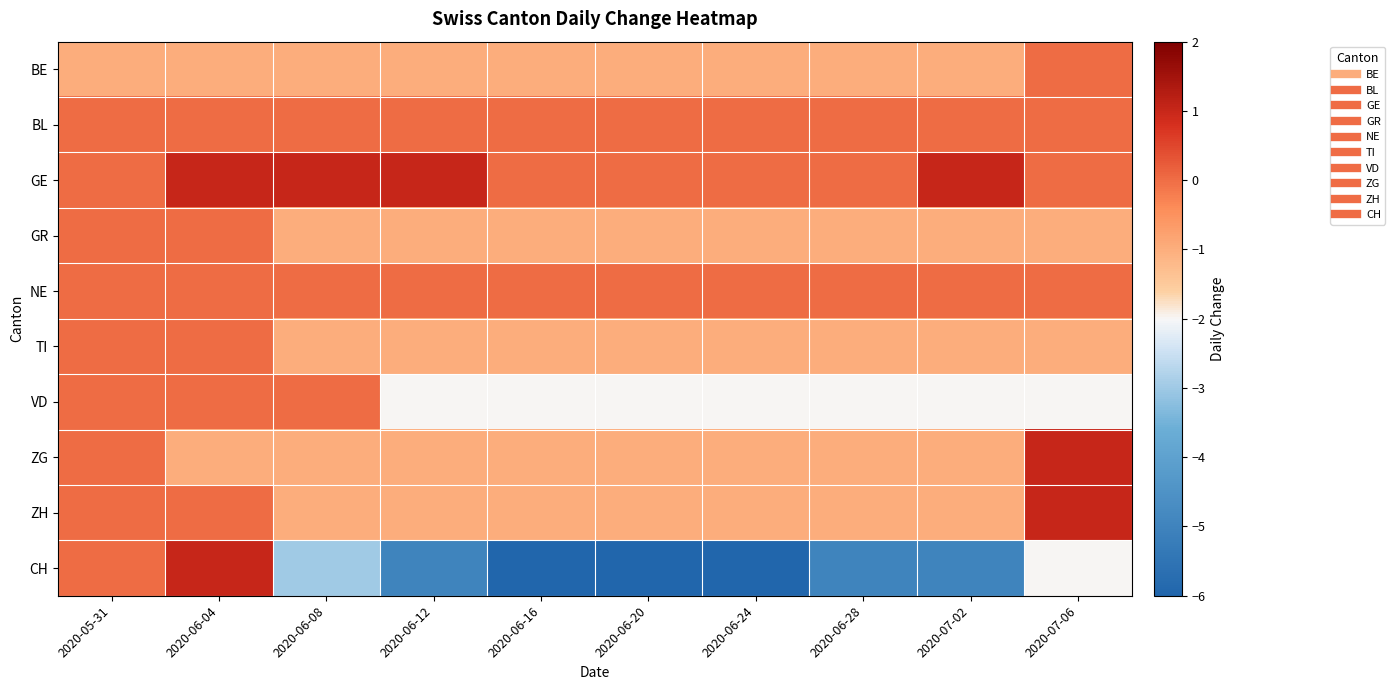

Between 2020-06-24 and 2020-07-06, which series saw the biggest shift?

CH